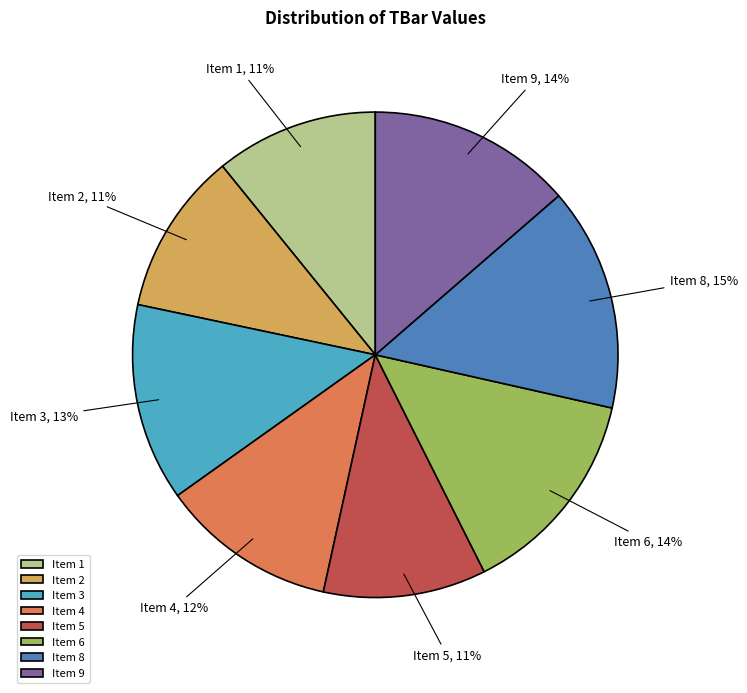

Is there a majority slice in this chart?

No